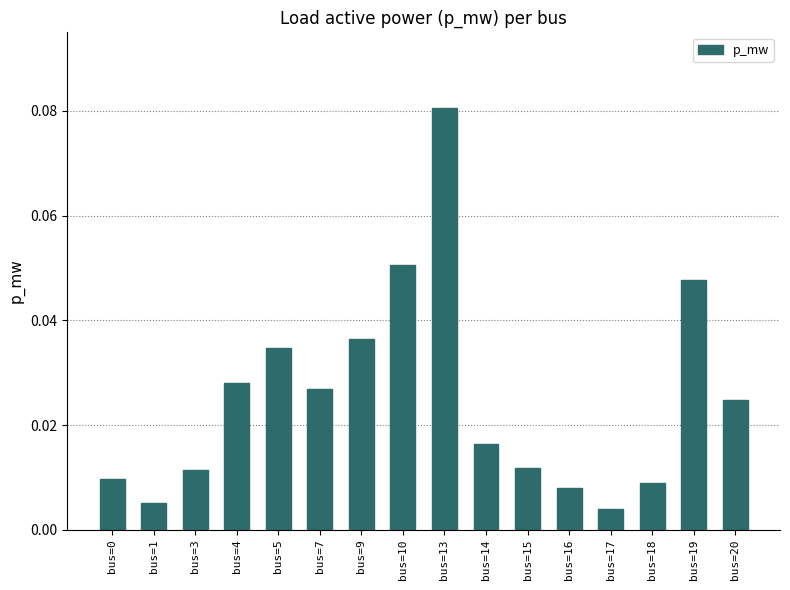

What is the sum of all values?

0.4